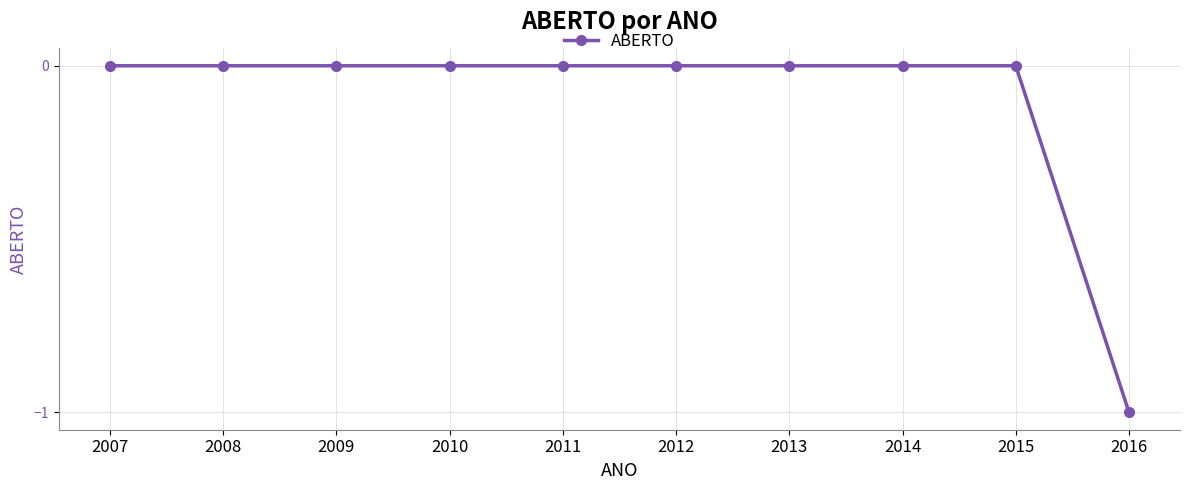

Which label corresponds to the smallest value in the chart?

2016